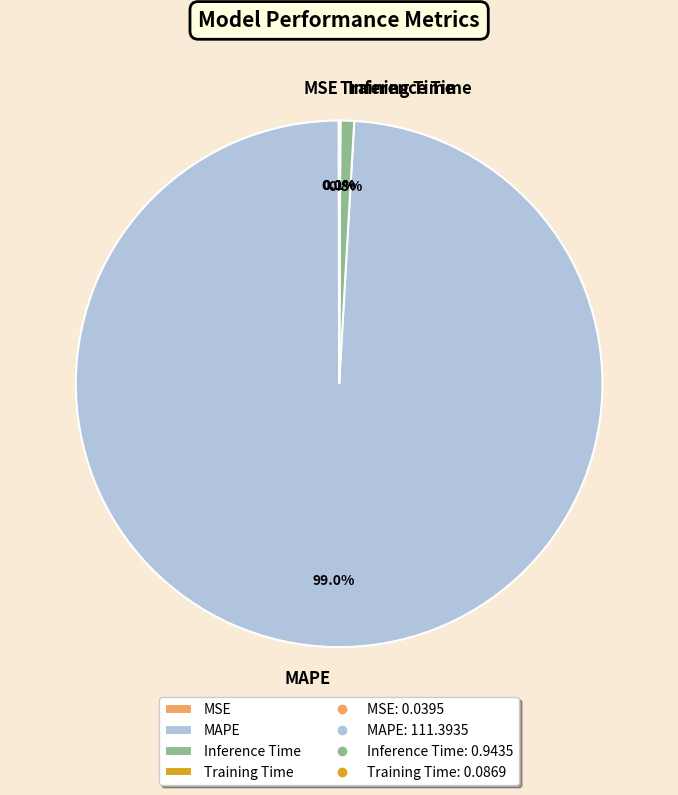

What percentage do MAPE and Inference Time together represent?

99.9%